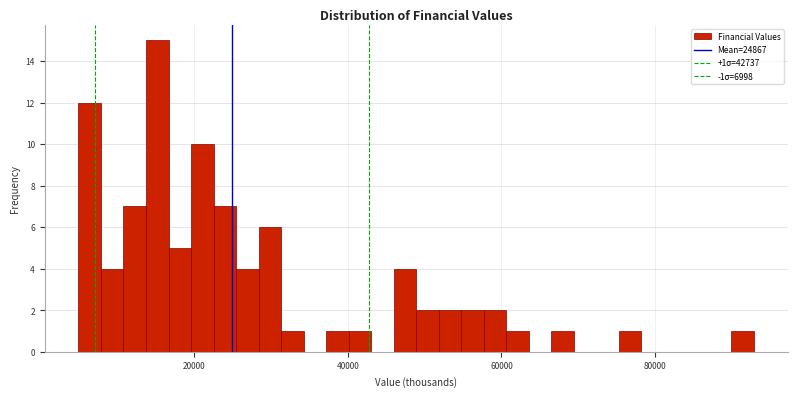

Around what value on the x-axis is the tallest bar? Give the approximate position of its centre, as read against the axis.

16000